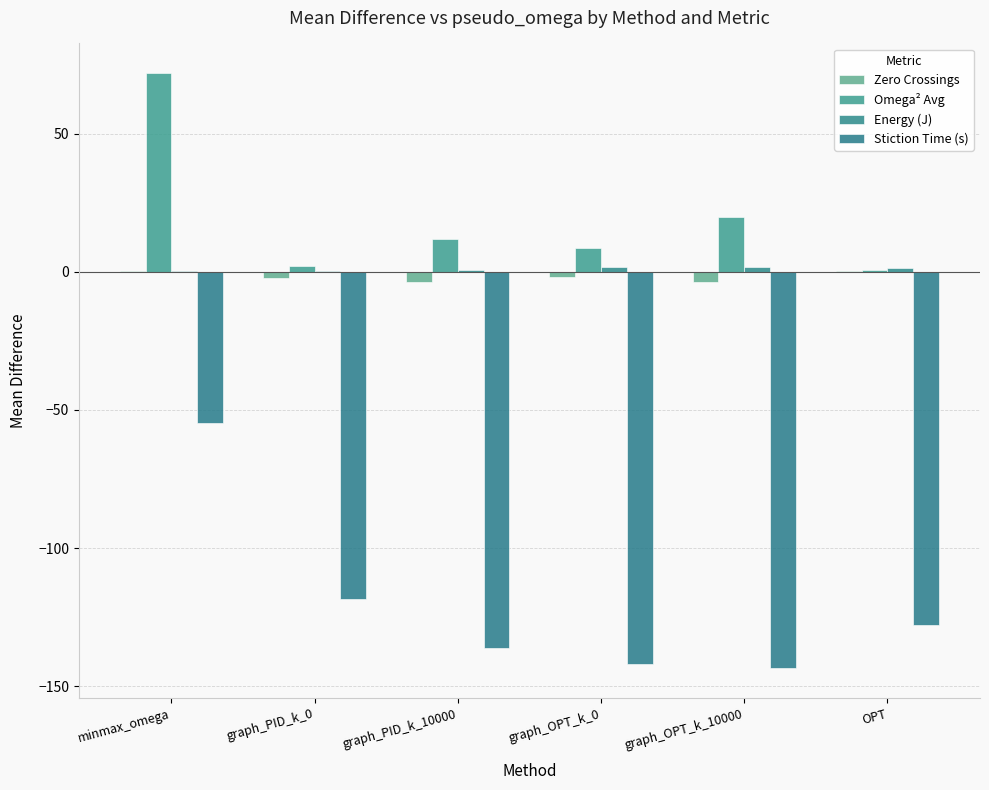

Rank the series at OPT from lowest to highest value.

Stiction Time (s), Zero Crossings, Omega² Avg, Energy (J)